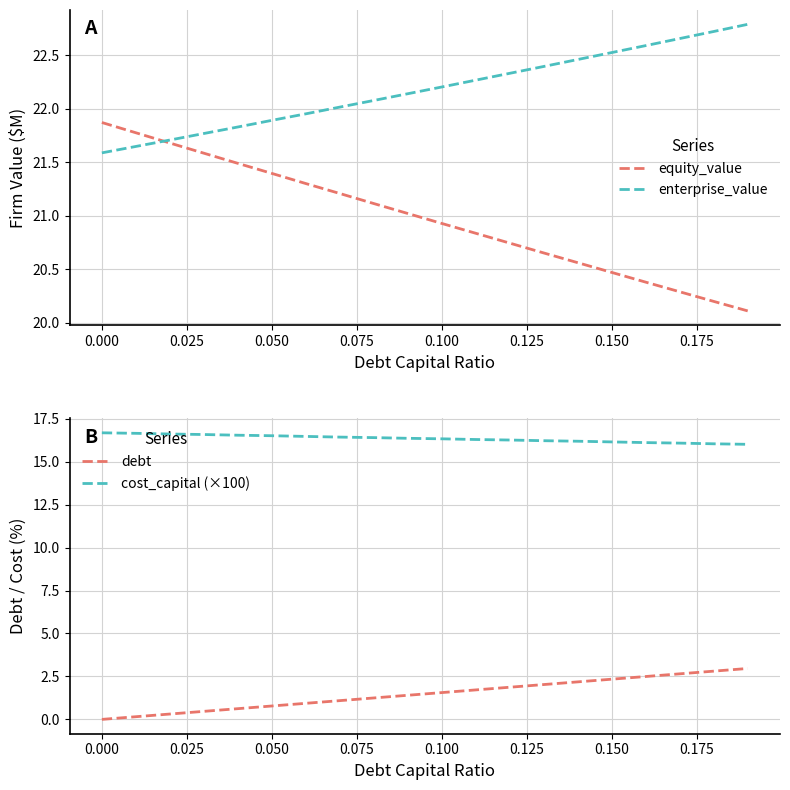

True or false: debt and cost_capital (×100) intersect in this chart.

False